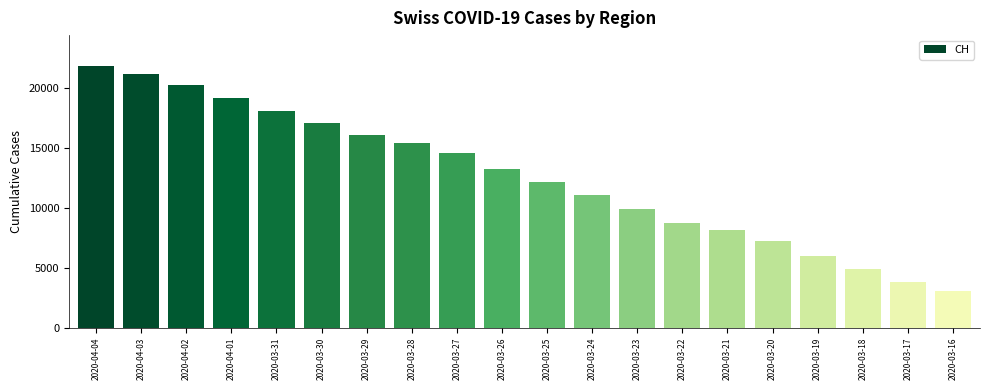

What position from the right is 2020-03-30?

15